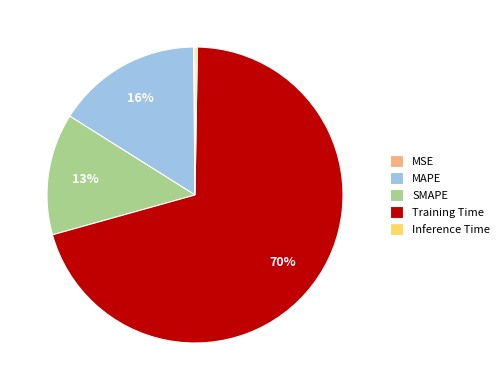

Which has a higher value, MAPE or SMAPE?

MAPE